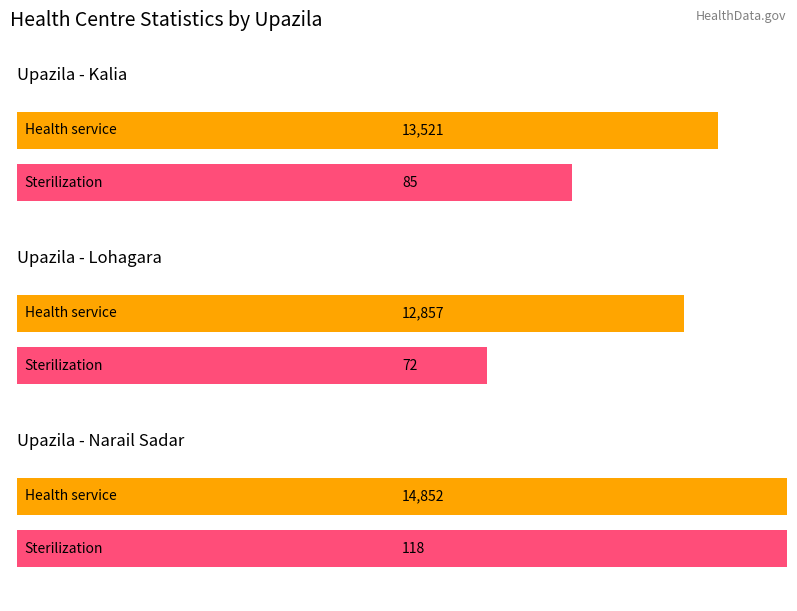

What is the difference between the maximum and minimum values in the Sterilization series?

46